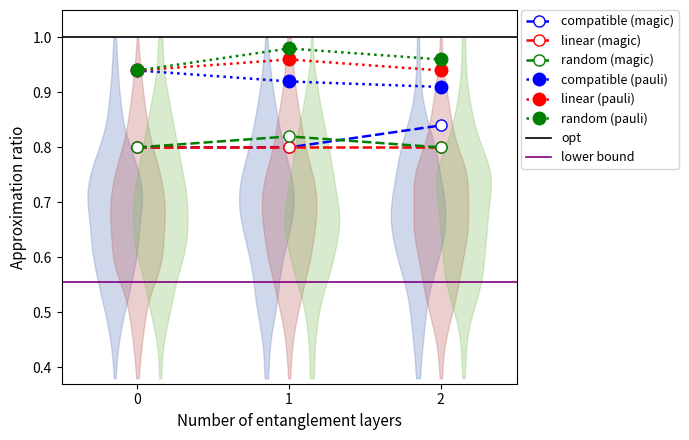

Is it true that compatible (pauli) equals 1.4 at 0?

False